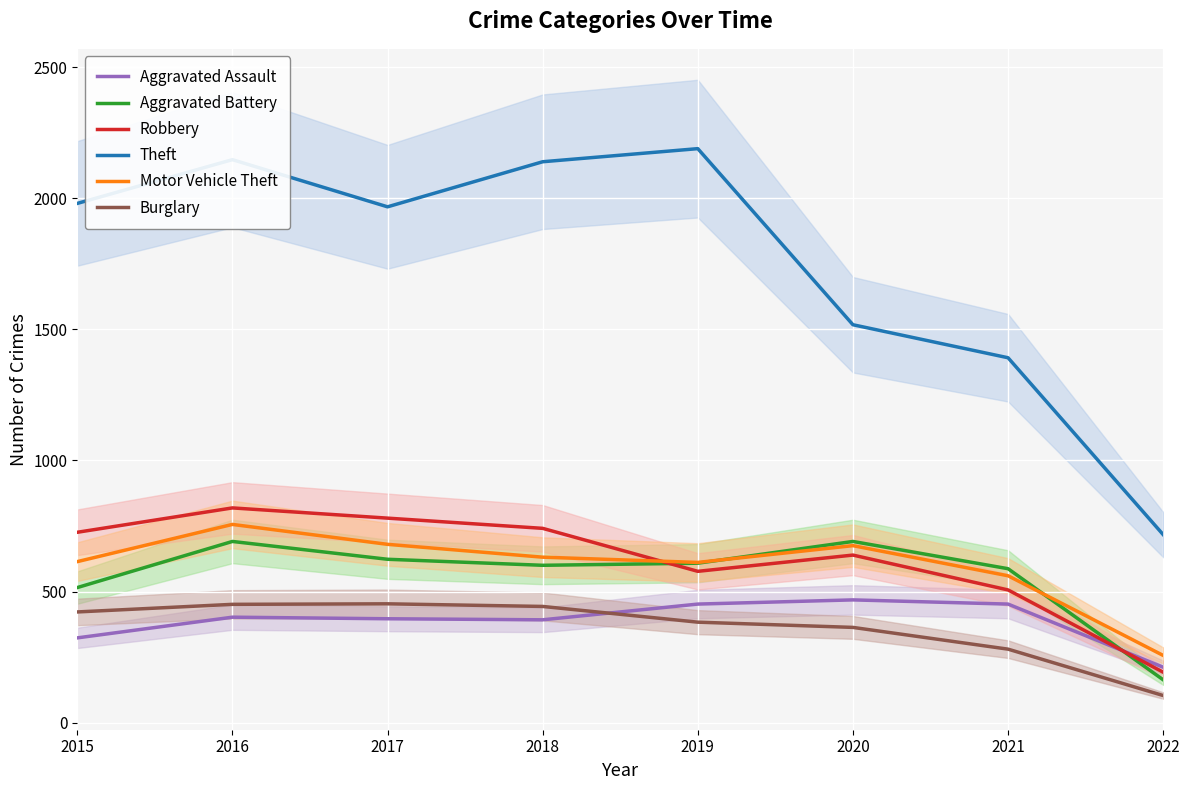

Reading left to right, list all the values displayed in this chart.

Aggravated Assault: 323	402	396	392	452	468	452	211
Aggravated Battery: 515	691	623	600	608	691	587	163
Robbery: 726	819	780	741	577	639	506	192
Theft: 1981	2148	1968	2140	2190	1518	1392	717
Motor Vehicle Theft: 614	756	680	631	611	675	560	256
Burglary: 422	451	453	443	383	363	280	103